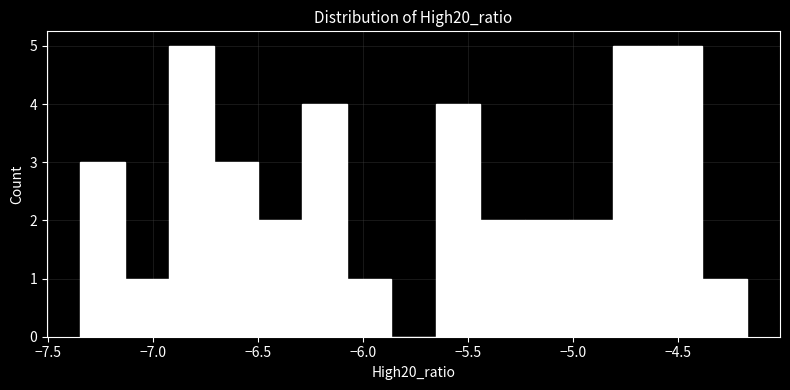

Reading left to right, list every bar in this chart as the range it spans on the x-axis followed by its height. Neither the bar edges nor the heights are printed on the chart, so give them approximately, as read against the axes.

-7.35 to -7.15: 3
-7.15 to -6.90: 1
-6.90 to -6.70: 5
-6.70 to -6.50: 3
-6.50 to -6.30: 2
-6.30 to -6.10: 4
-6.10 to -5.85: 1
-5.85 to -5.65: 0
-5.65 to -5.45: 4
-5.45 to -5.25: 2
-5.25 to -5.00: 2
-5.00 to -4.80: 2
-4.80 to -4.60: 5
-4.60 to -4.40: 5
-4.40 to -4.20: 1